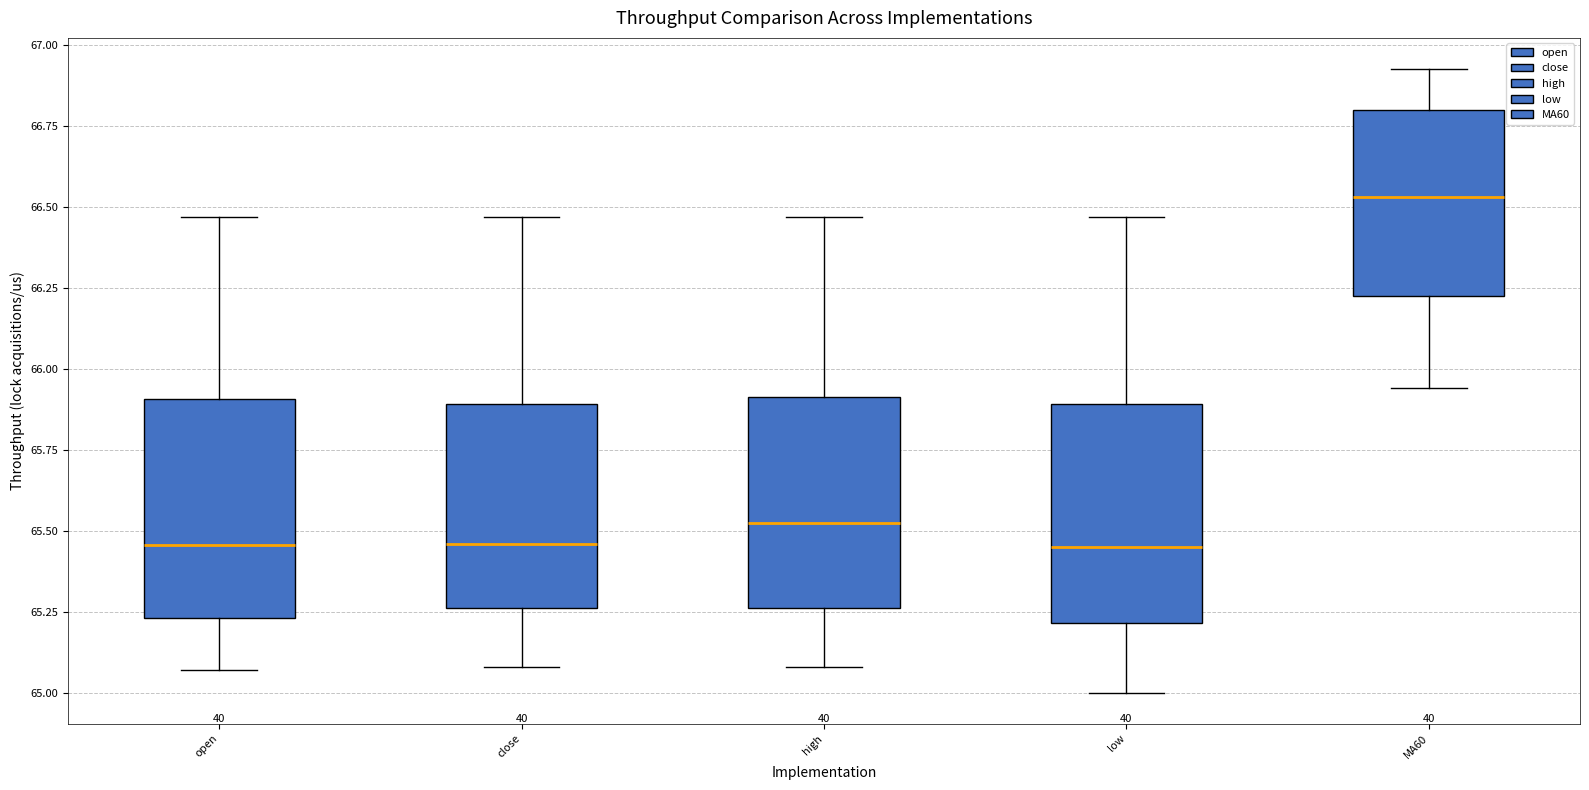

Where does the median line of the box for low sit on the y-axis? The values are not printed on the chart, so give them approximately, as read against the axis.

65.45